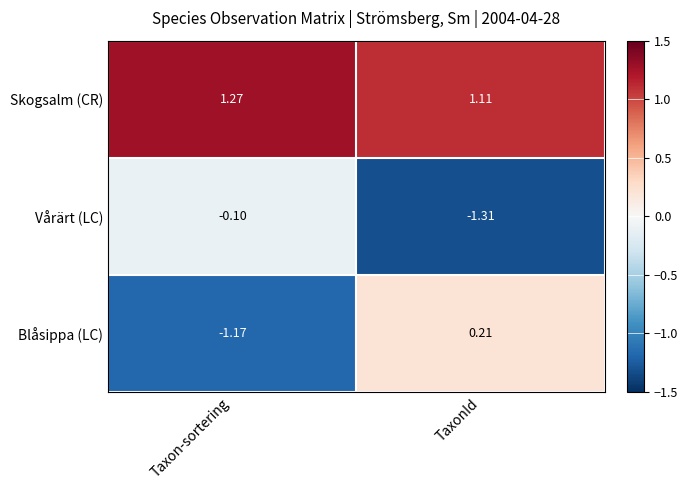

At which category is the sum across all series the highest?

TaxonId